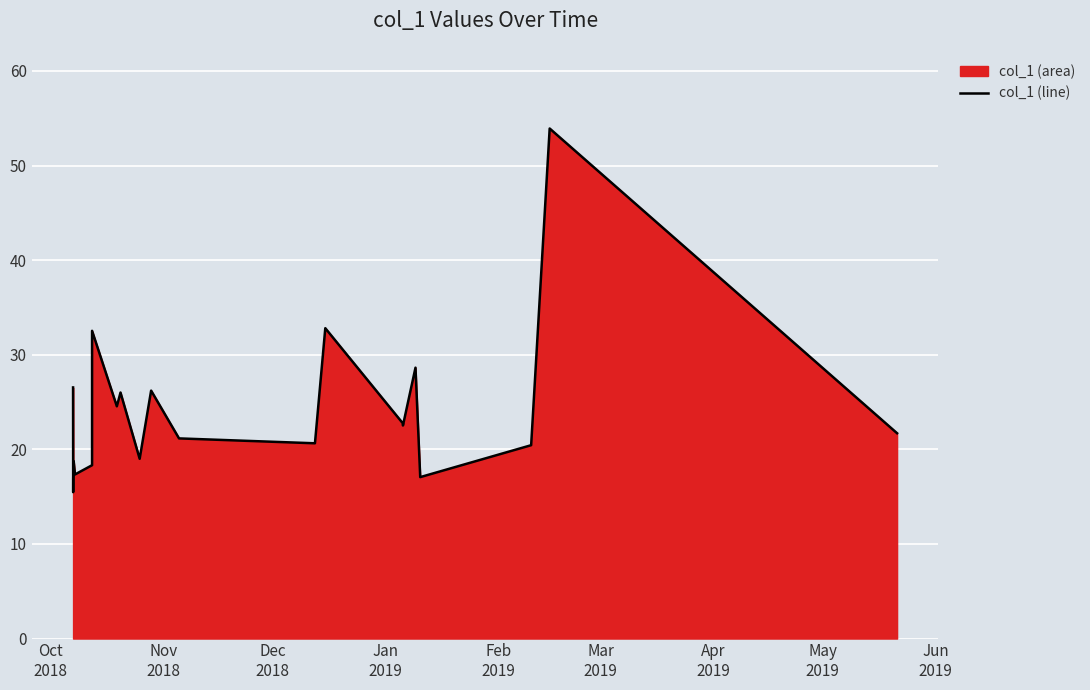

What is the difference between the maximum and minimum values?

38.4